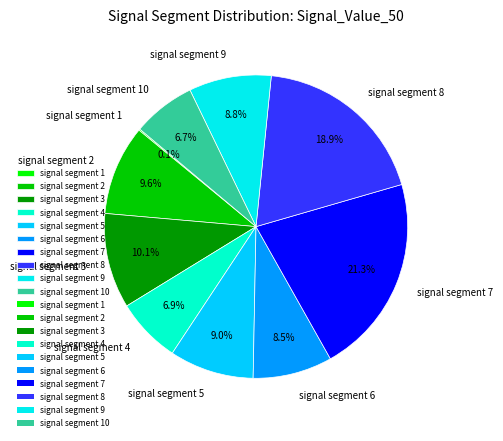

Does signal segment 9 represent more than half of the total?

No